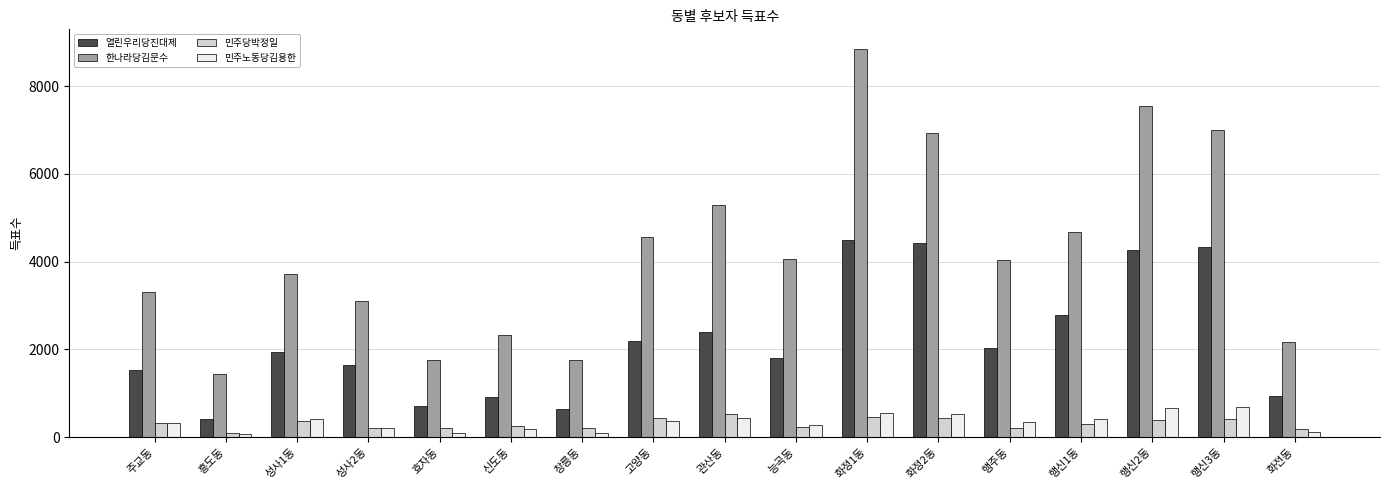

True or false: 민주노동당김용한 has a value of 292 at 행신2동.

False